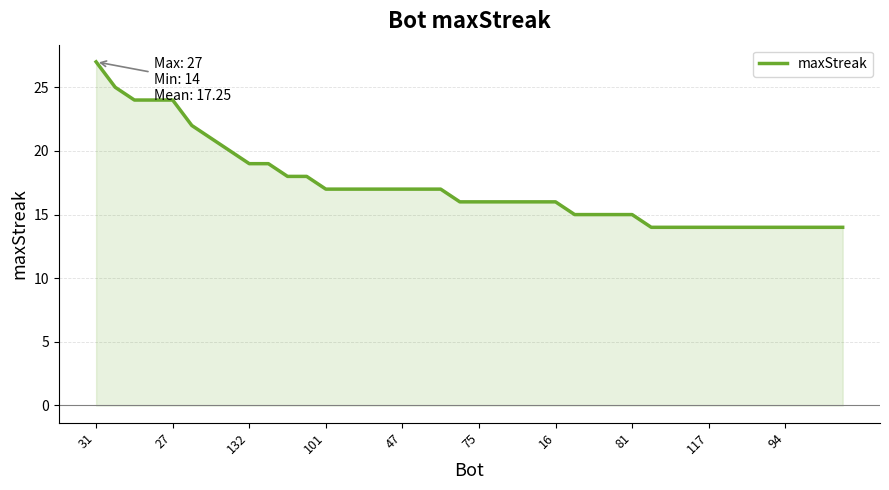

What is the smallest value displayed?

14